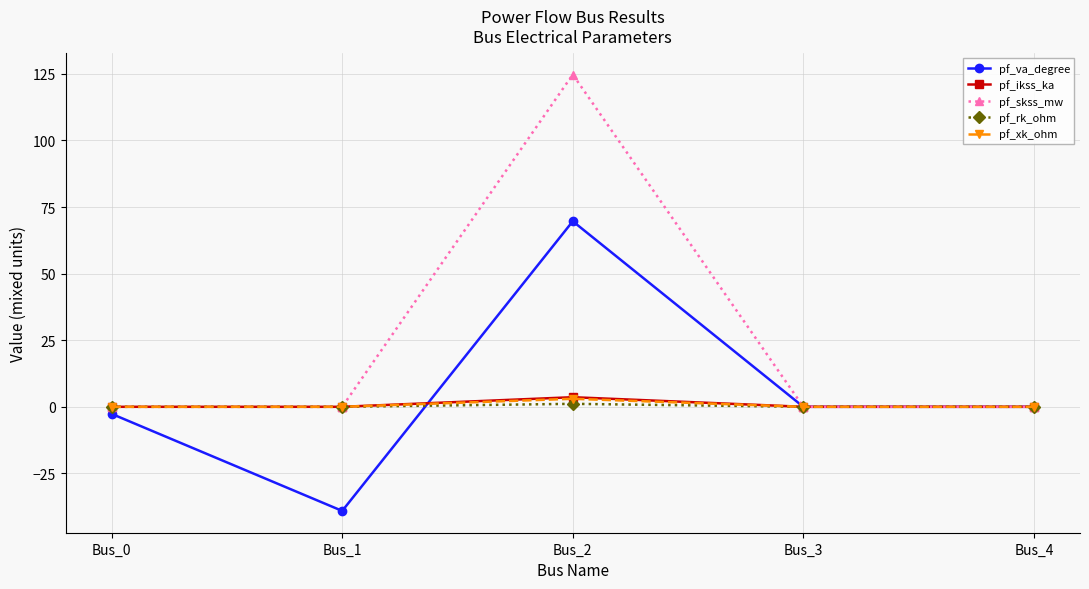

How many lines are shown in the chart?

5